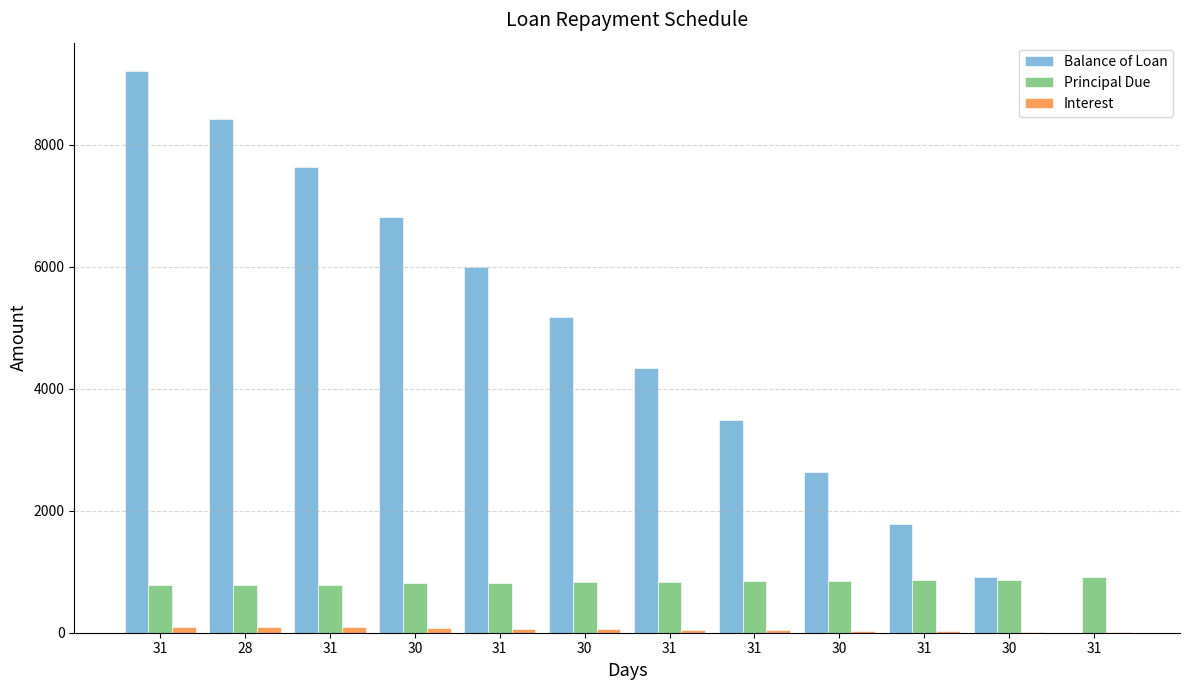

At which category is the sum across all series the highest?

31